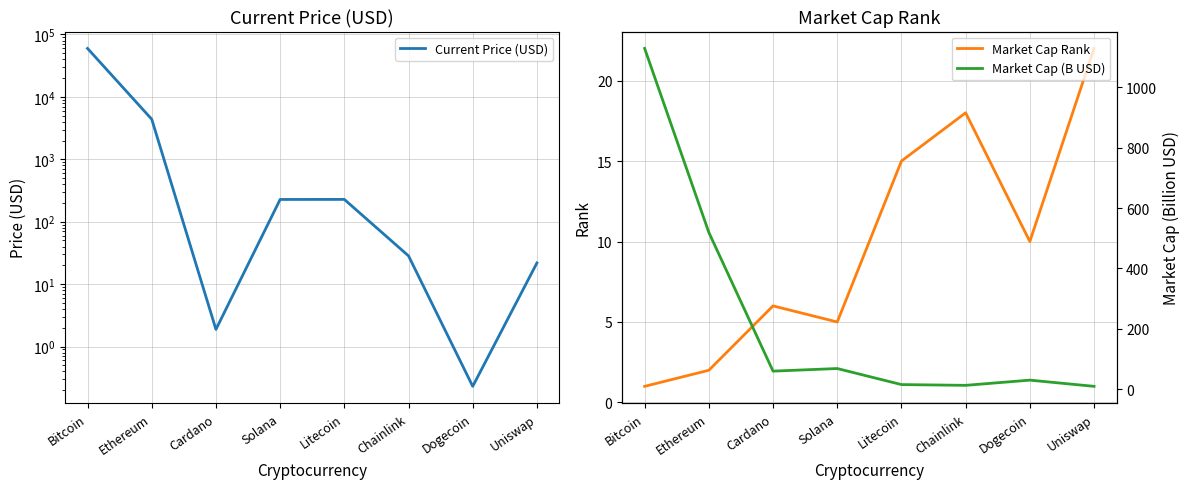

What is the difference between the second highest and second lowest values in the Current Price (USD) series?

4382.1